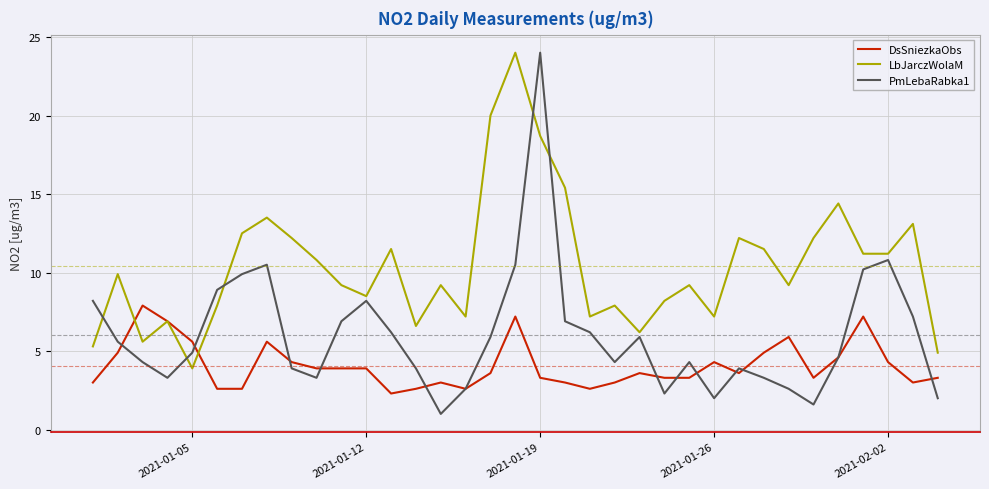

What is the smallest value displayed?

1.0